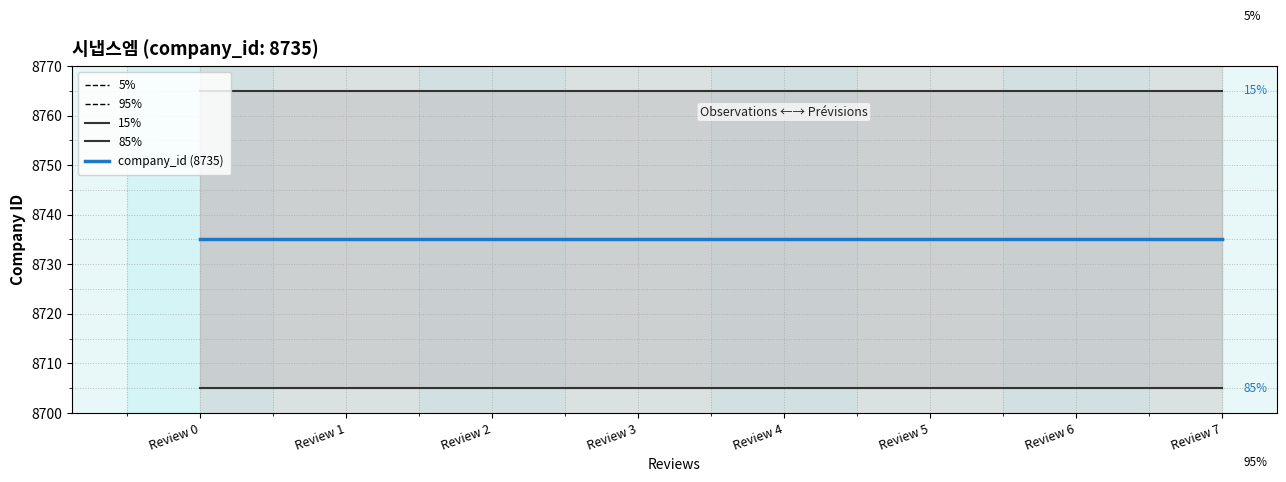

Count the number of data series in this chart.

5